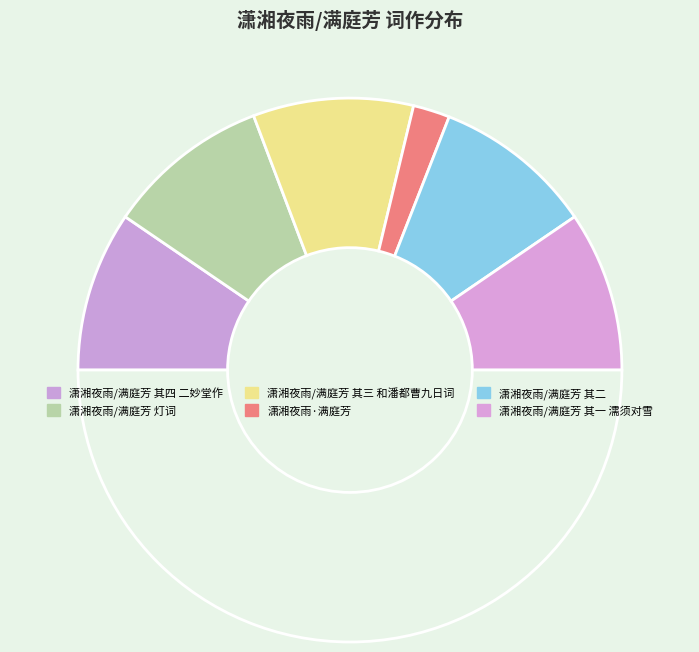

To the nearest percent, what is the difference between the largest and smallest slice percentages?

15%